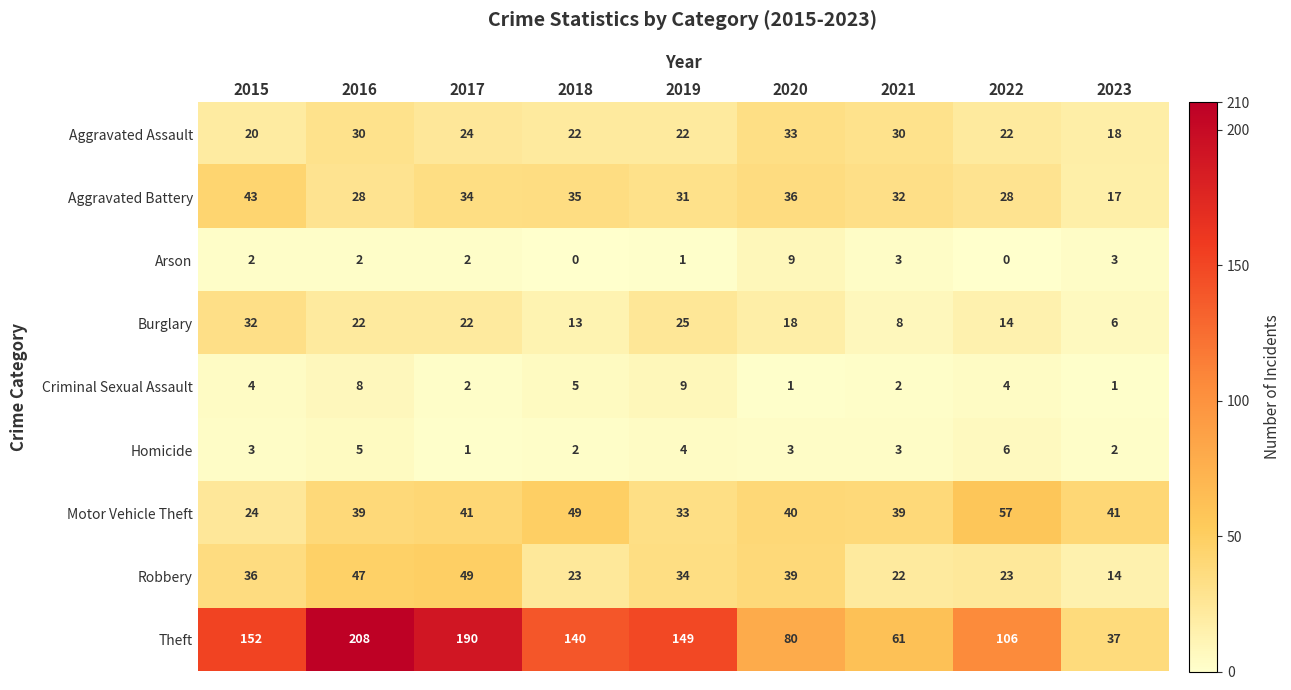

What is the difference between the highest and lowest values at 2020?

79